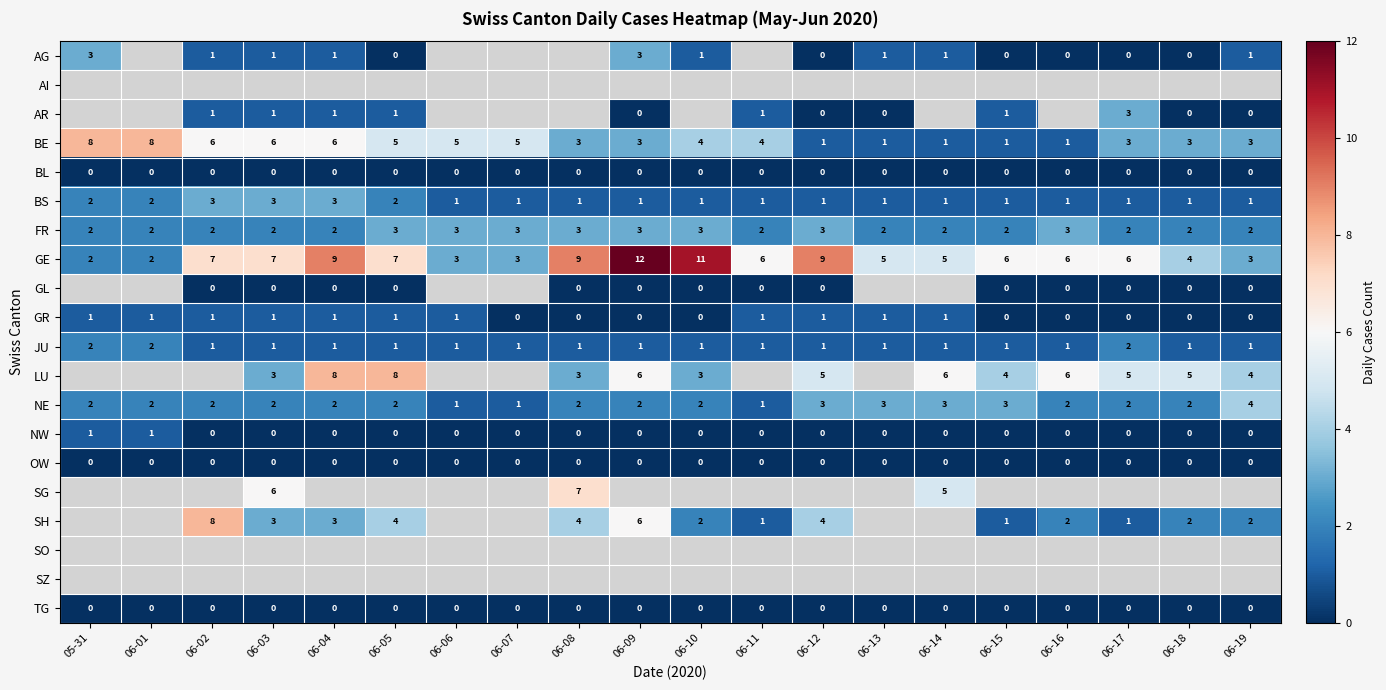

Is it true that GE equals 6 at 06-11?

True